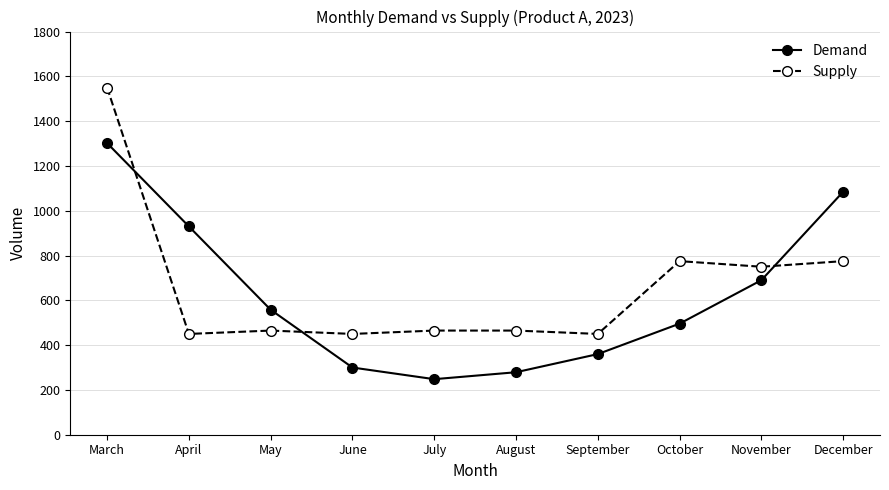

Where is the first local maximum for Supply?

May